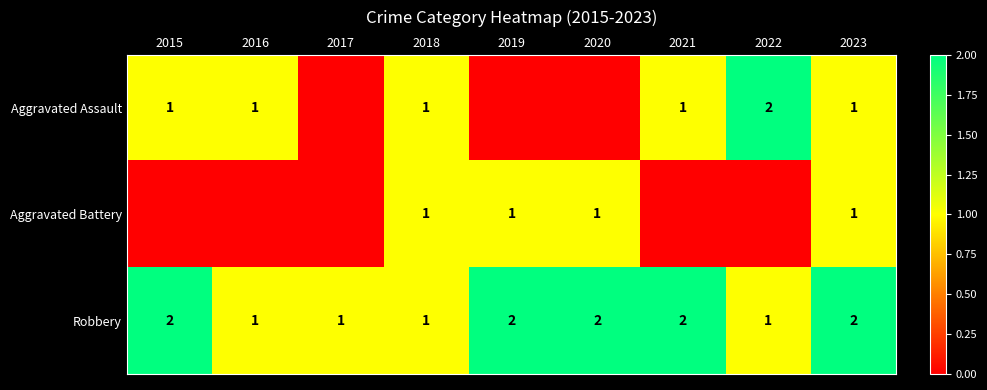

How many Robbery values are between 1 and 2?

9